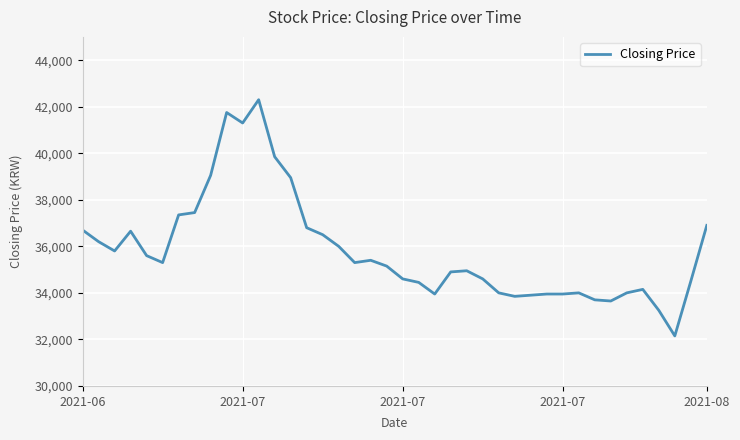

What is the difference between the maximum and minimum values?

10150